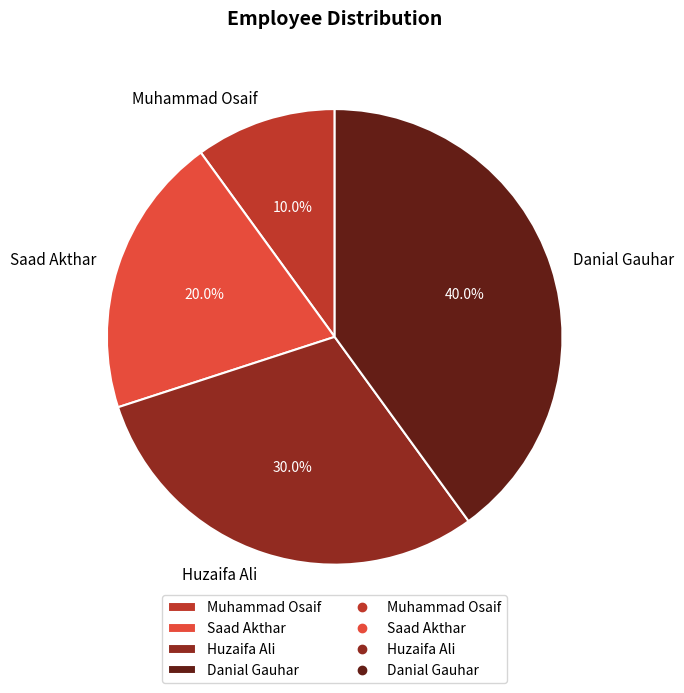

To the nearest percent, what is the difference between the Huzaifa Ali and Danial Gauhar slice percentages?

10%